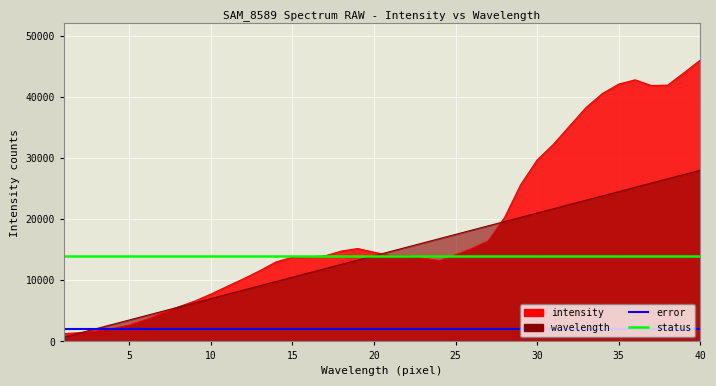

True or false: error has more than 2 interior local peaks.

False